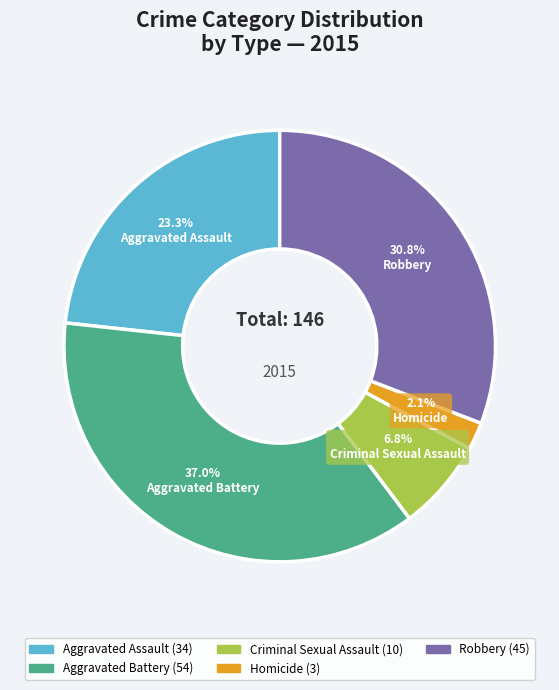

Between Homicide and Aggravated Battery, which is larger?

Aggravated Battery